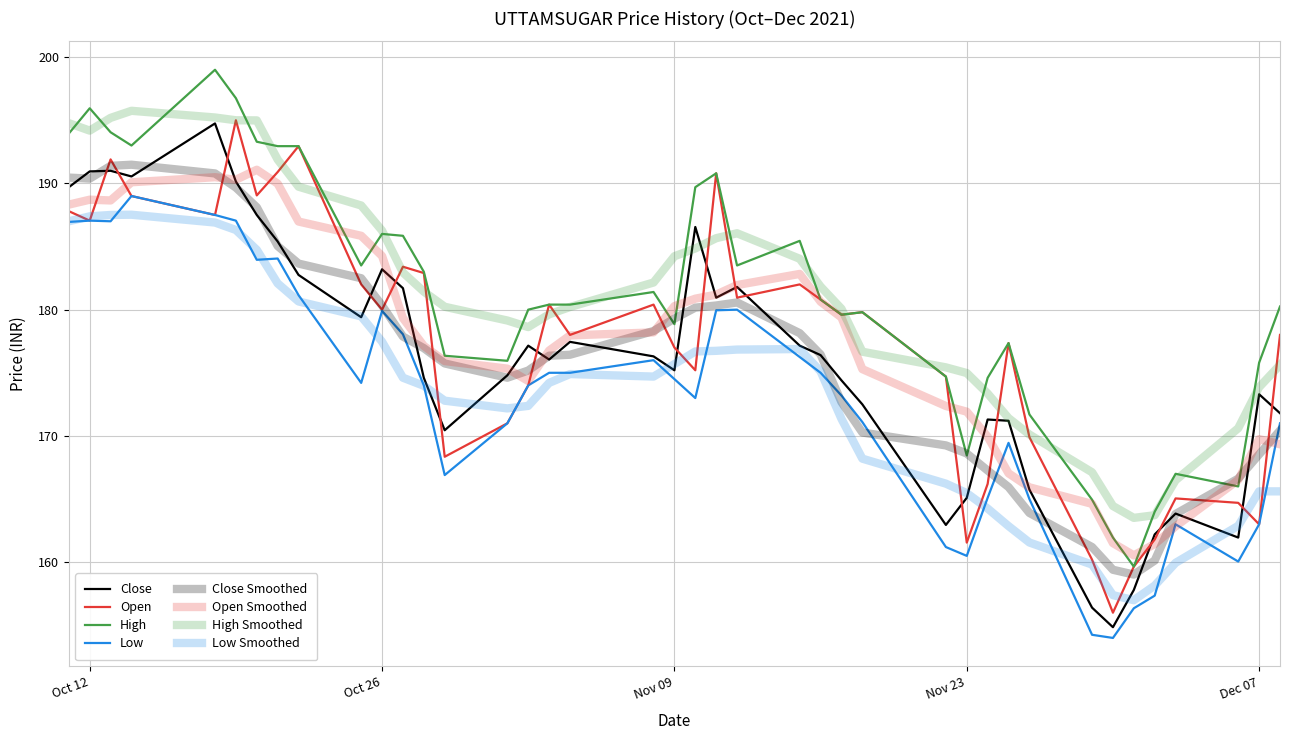

Which series has the largest total across all categories?

high